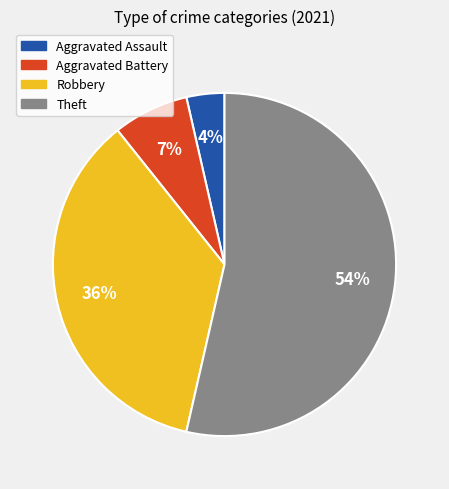

Approximately how many times larger is the value at Aggravated Assault compared to Theft?

0.1